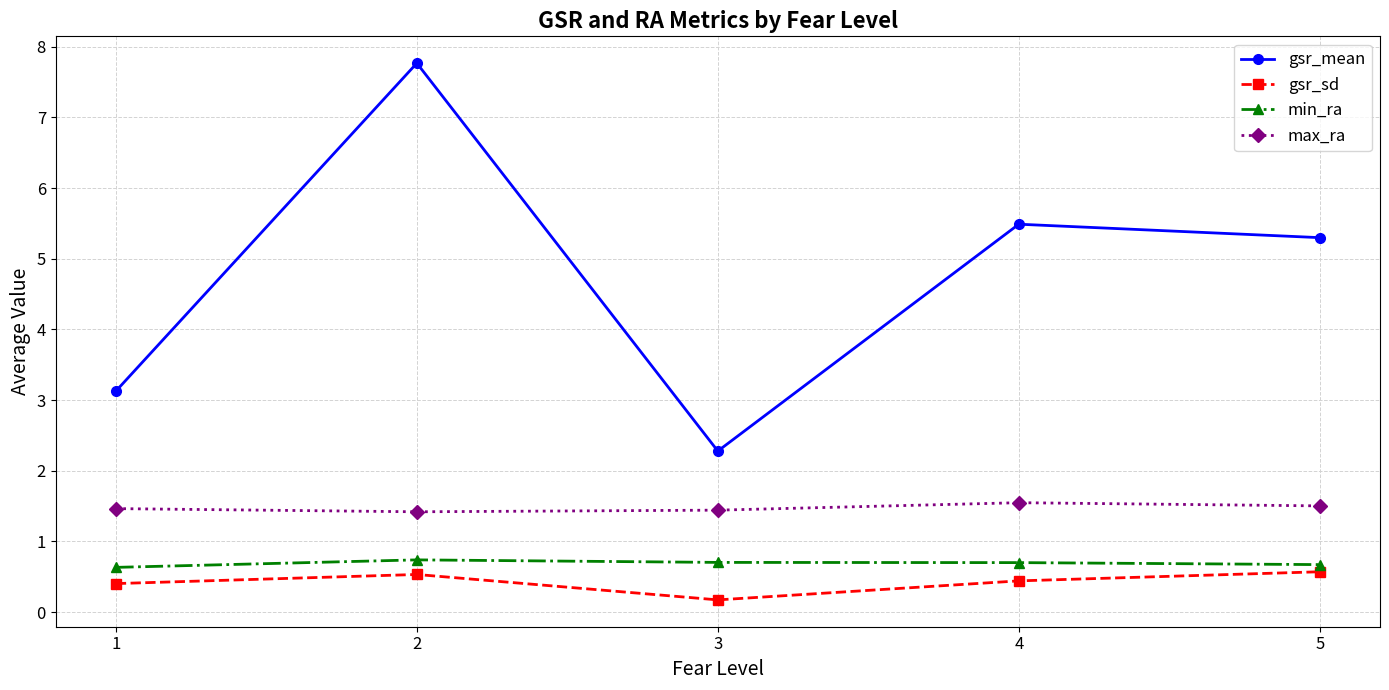

What is the approximate value of min_ra at 3?

0.7